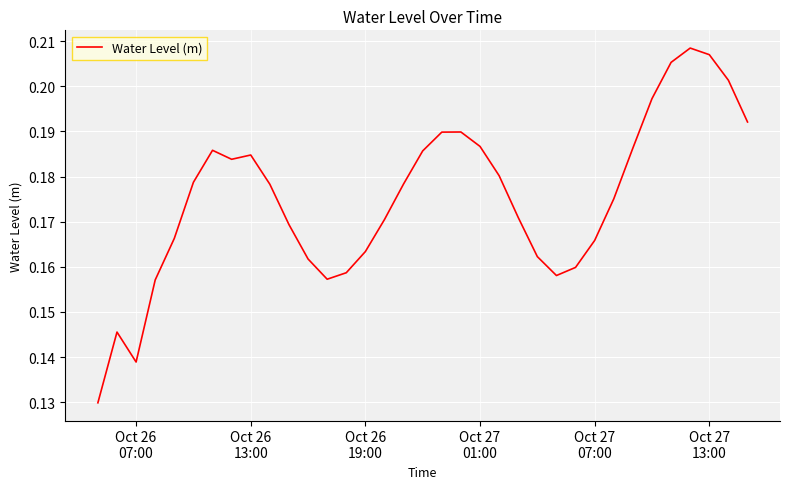

What is the average value?

0.2